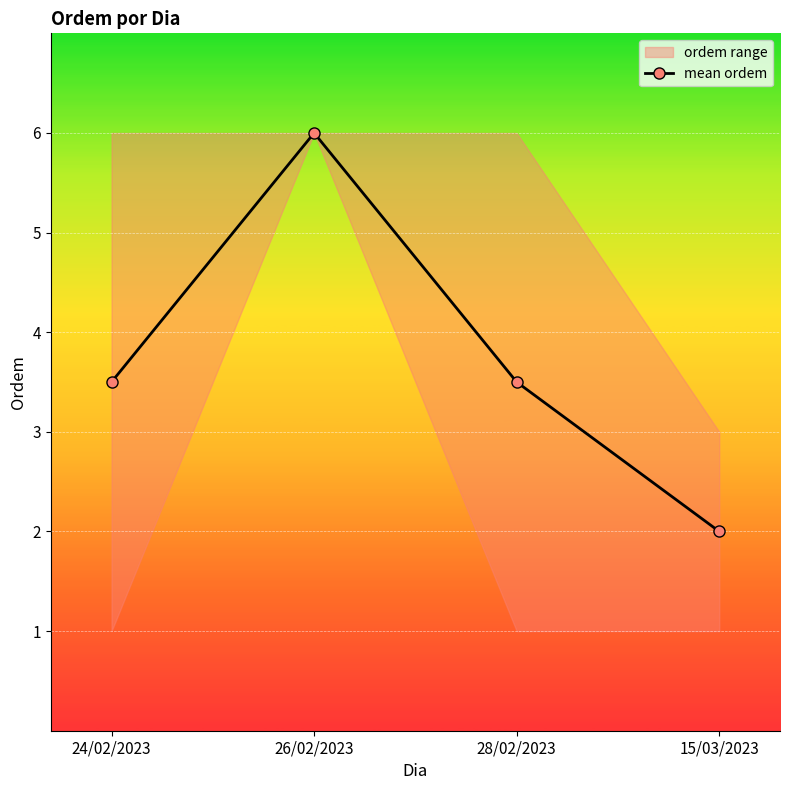

Approximately how many times larger is the value at 26/02/2023 compared to 28/02/2023?

1.7